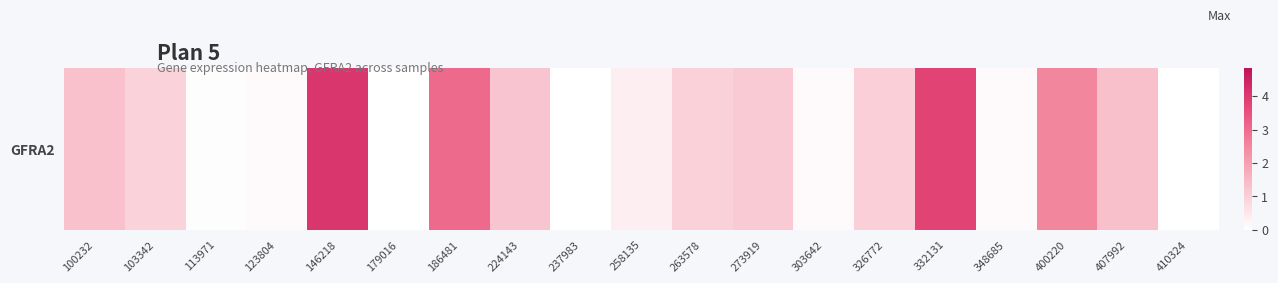

Reading left to right, extract all data points from this chart.

1.3	0.9	0.1	0.1	4.1	0.0	3.0	1.2	0.0	0.3	1.0	1.1	0.1	1.0	3.8	0.1	2.5	1.3	0.0